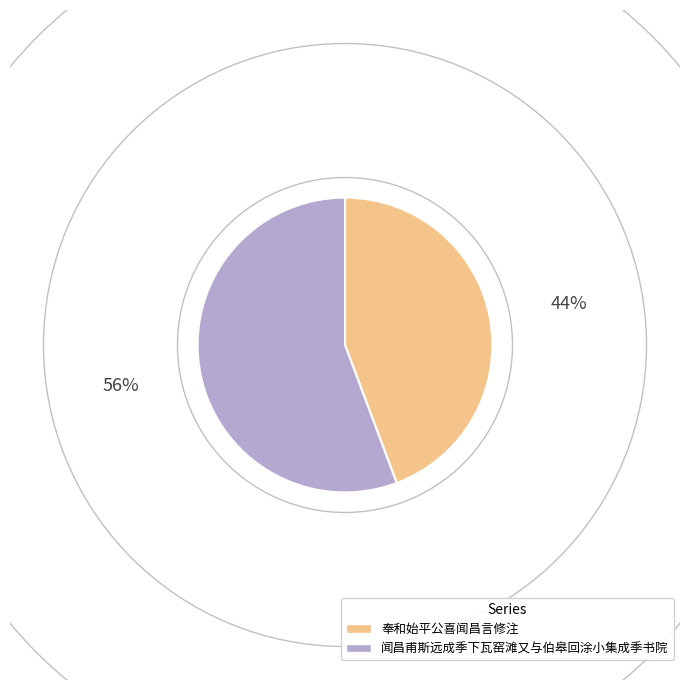

Rank the categories by value from lowest to highest.

奉和始平公喜闻昌言修注, 闻昌甫斯远成季下瓦窑滩又与伯皋回涂小集成季书院